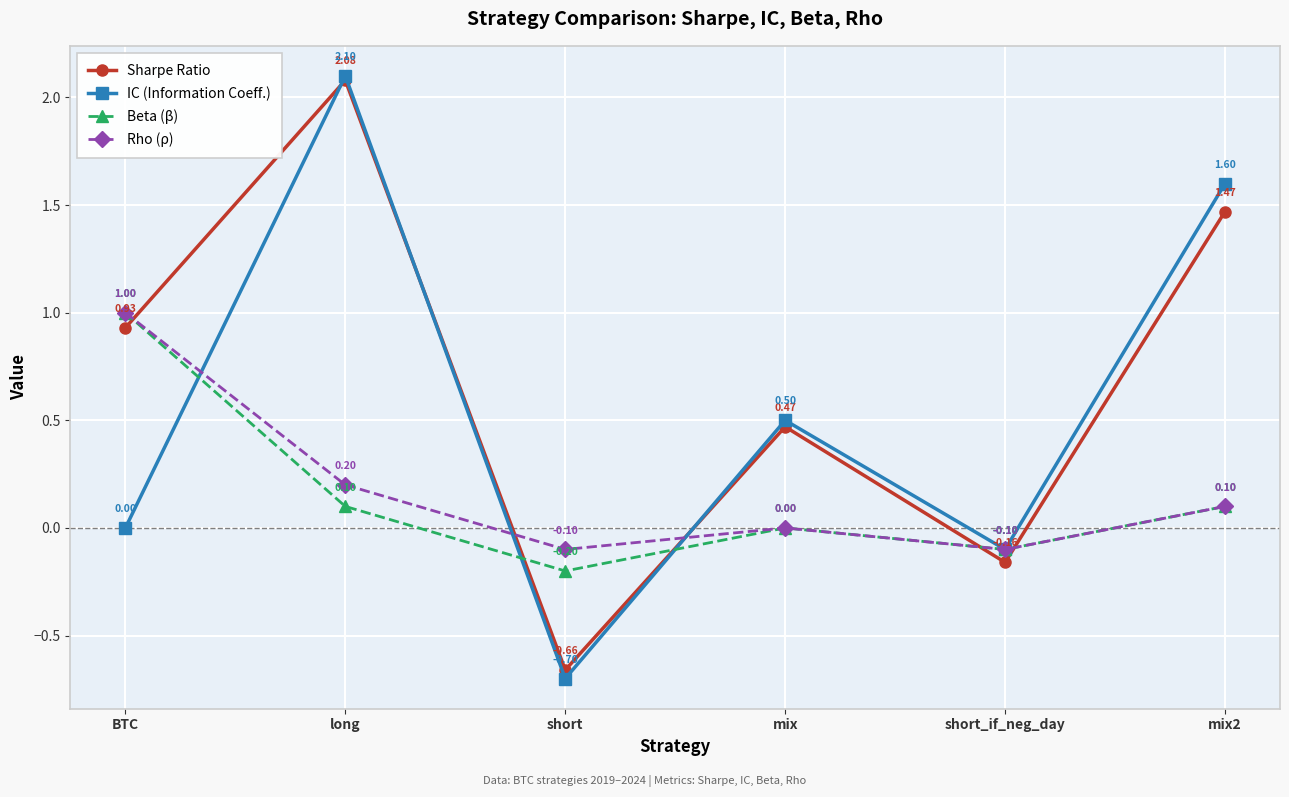

Which series ends up on top after the final intersection of IC (Information Coeff.) and Sharpe Ratio?

IC (Information Coeff.)